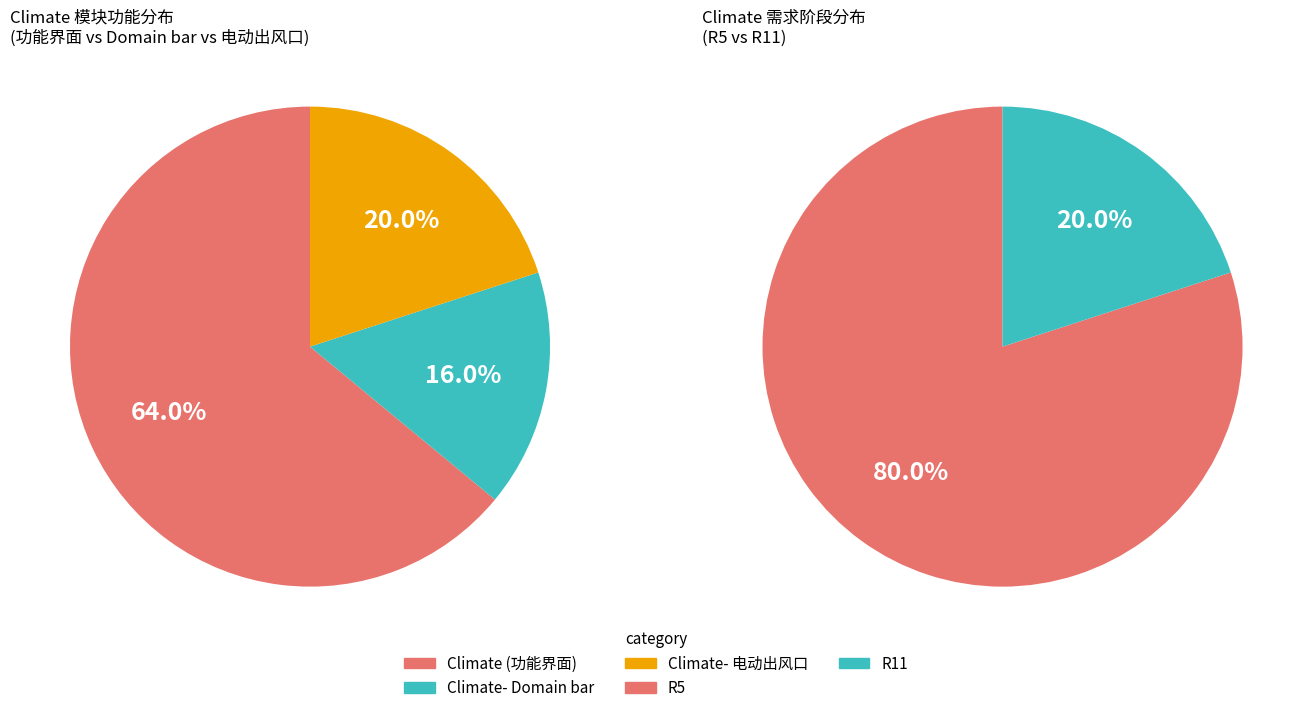

Does Climate account for over 50% of the chart?

Yes